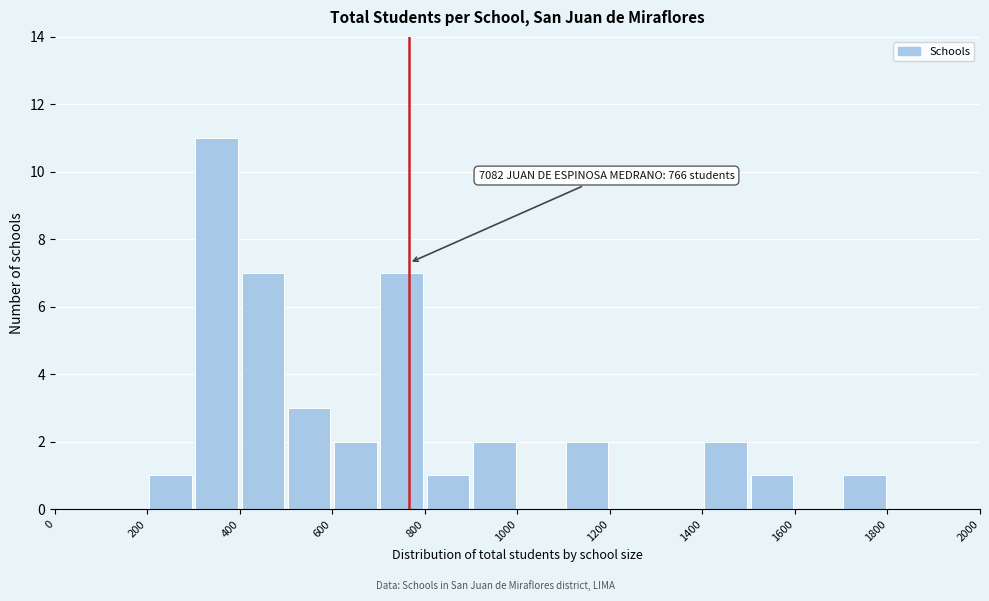

Over which range of the x-axis is the bar tallest?

300 to 400